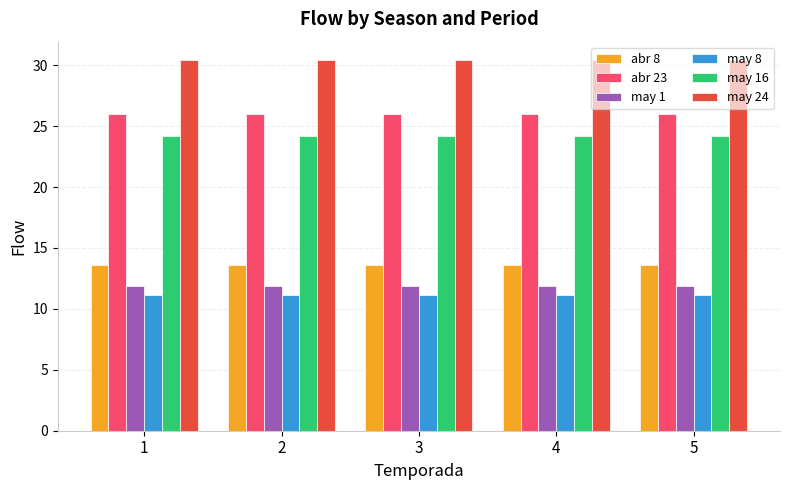

What is the value of the may 24 bar at the 5th from the left?

30.4